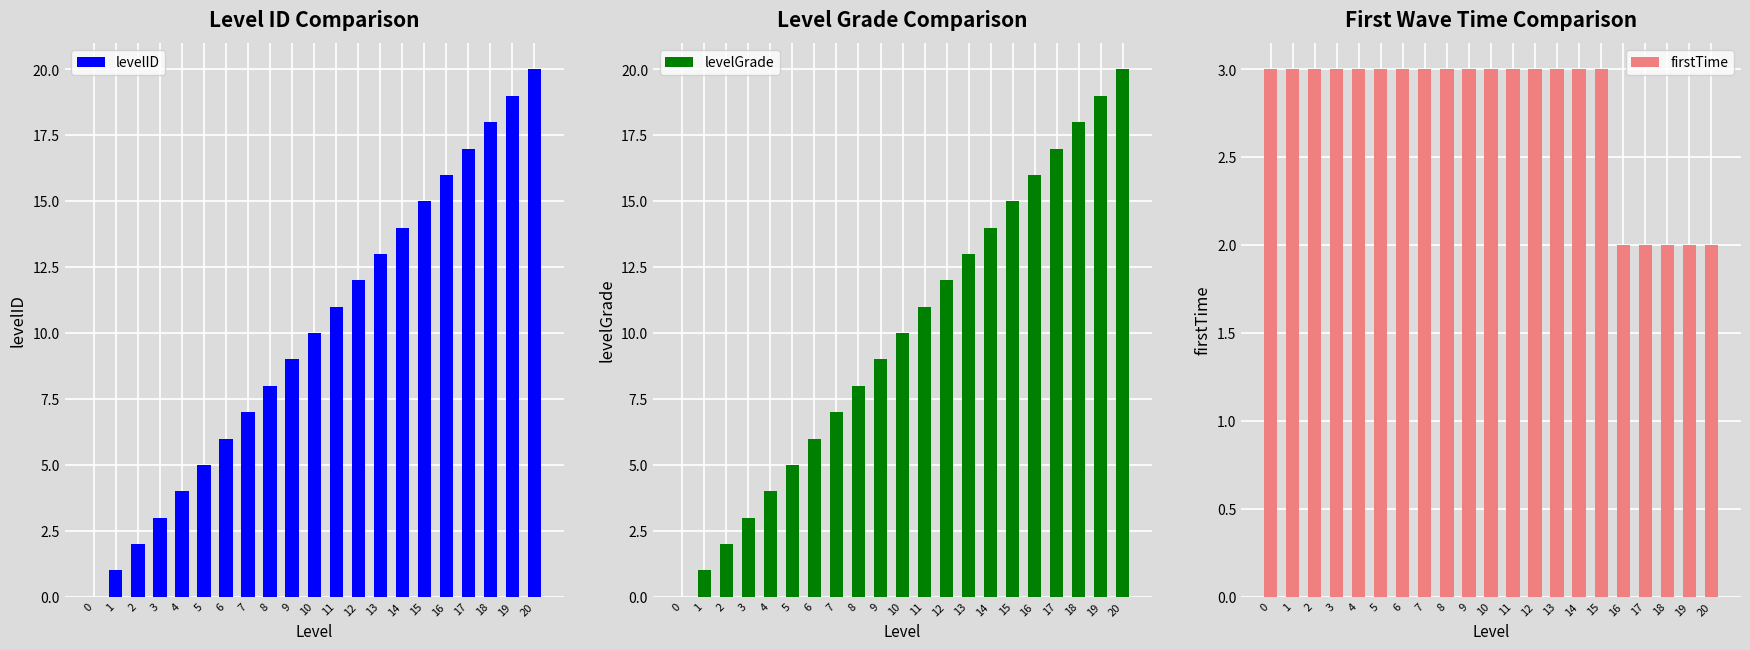

Reading left to right, extract all data points from this chart.

levelID: 0	1	2	3	4	5	6	7	8	9	10	11	12	13	14	15	16	17	18	19	20
levelGrade: 0	1	2	3	4	5	6	7	8	9	10	11	12	13	14	15	16	17	18	19	20
firstTime: 3	3	3	3	3	3	3	3	3	3	3	3	3	3	3	3	2	2	2	2	2